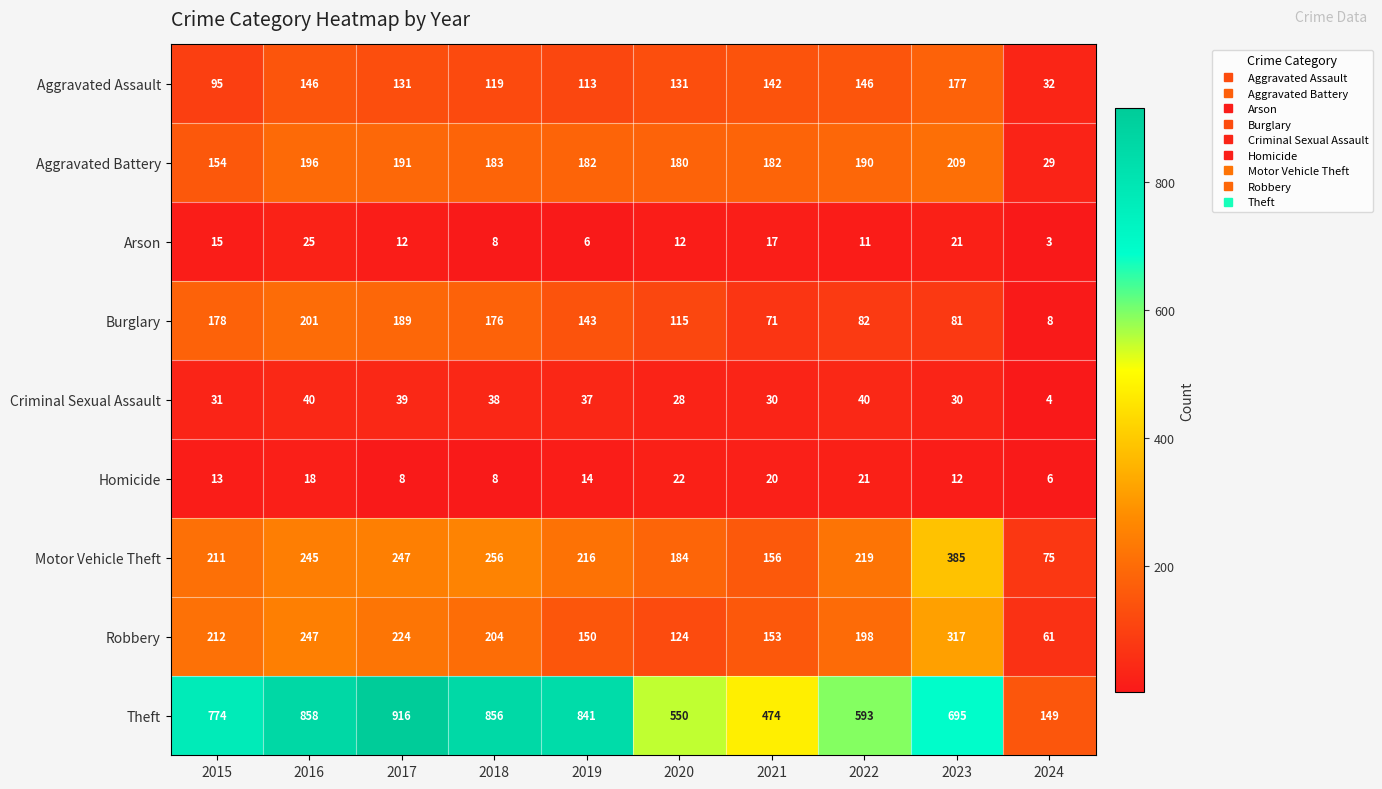

What is the difference between the highest and lowest values at 2022?

582